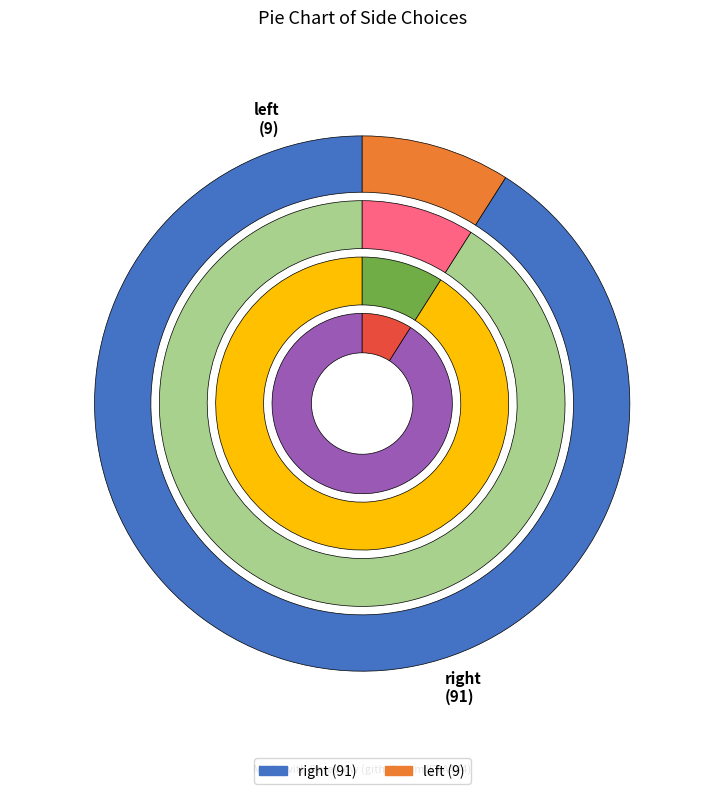

Which slice is the smallest?

left